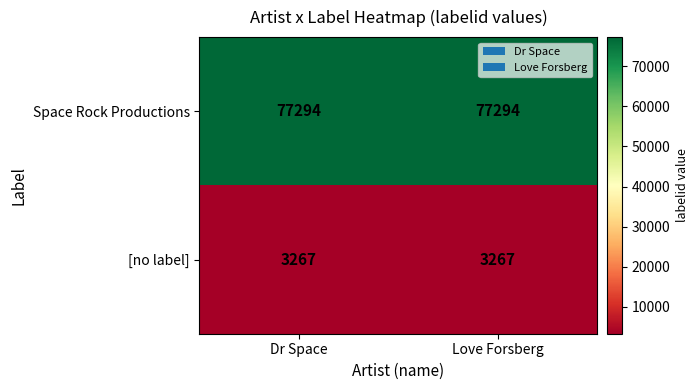

What is the minimum value for Space Rock Productions?

77294